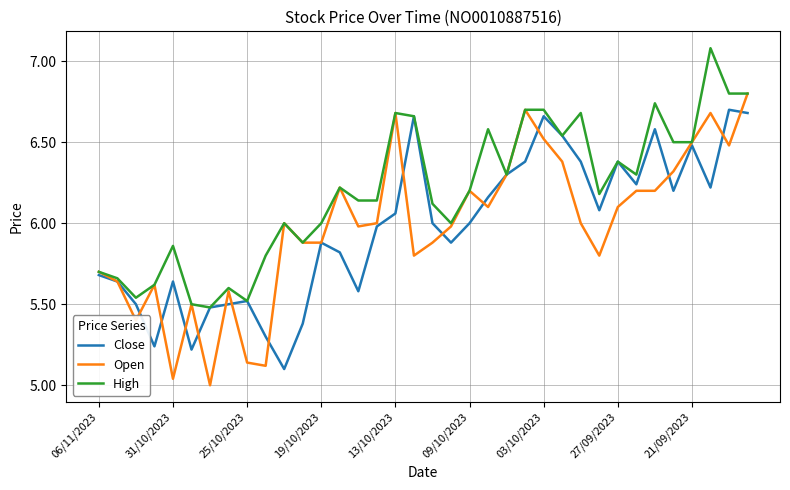

Rank the series by their maximum value, from lowest to highest.

Close, Open, High